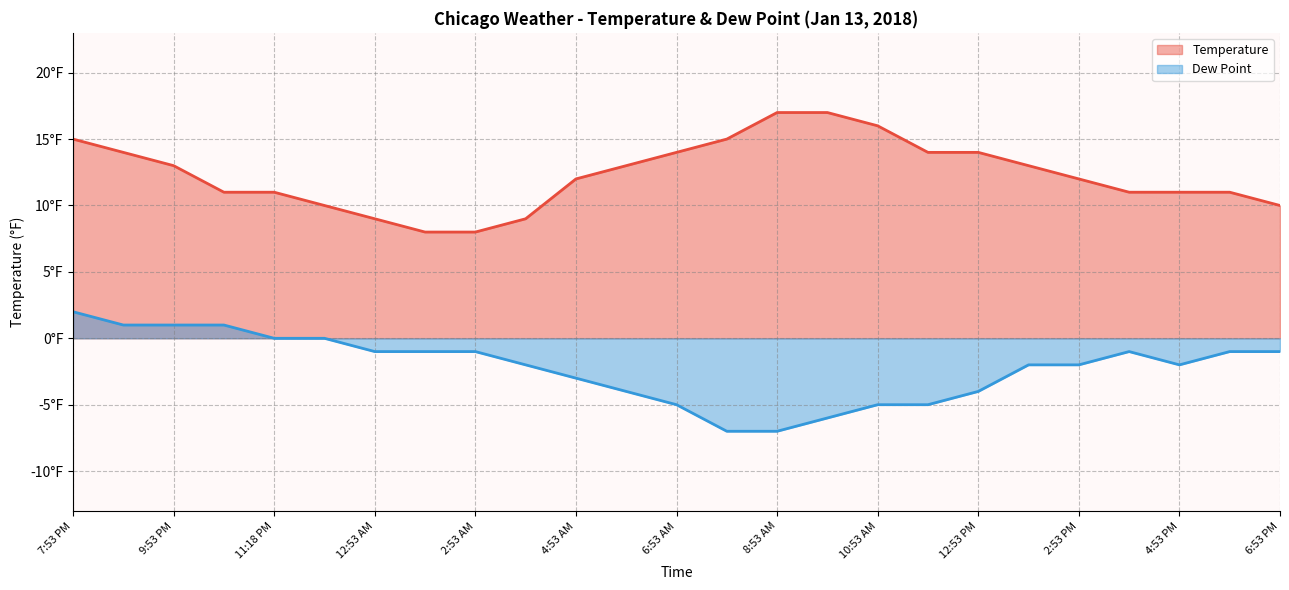

Reading left to right, transcribe all the data shown in this chart.

Temperature: 7:53 PM=15	8:53 PM=14	9:53 PM=13	10:53 PM=11	11:18 PM=11	11:53 PM=10	12:53 AM=9	1:53 AM=8	2:53 AM=8	3:53 AM=9	4:53 AM=12	5:53 AM=13	6:53 AM=14	7:53 AM=15	8:53 AM=17	9:53 AM=17	10:53 AM=16	11:53 AM=14	12:53 PM=14	1:53 PM=13	2:53 PM=12	3:53 PM=11	4:53 PM=11	5:53 PM=11	6:53 PM=10
Dew Point: 7:53 PM=2	8:53 PM=1	9:53 PM=1	10:53 PM=1	11:18 PM=0	11:53 PM=0	12:53 AM=-1	1:53 AM=-1	2:53 AM=-1	3:53 AM=-2	4:53 AM=-3	5:53 AM=-4	6:53 AM=-5	7:53 AM=-7	8:53 AM=-7	9:53 AM=-6	10:53 AM=-5	11:53 AM=-5	12:53 PM=-4	1:53 PM=-2	2:53 PM=-2	3:53 PM=-1	4:53 PM=-2	5:53 PM=-1	6:53 PM=-1